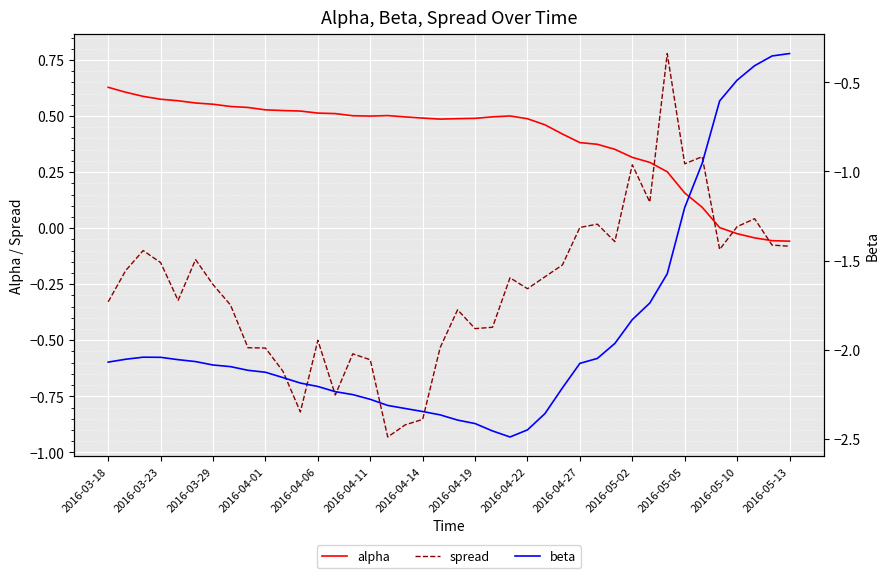

True or false: spread has a value of -1.3 at 2016-04-14.

False